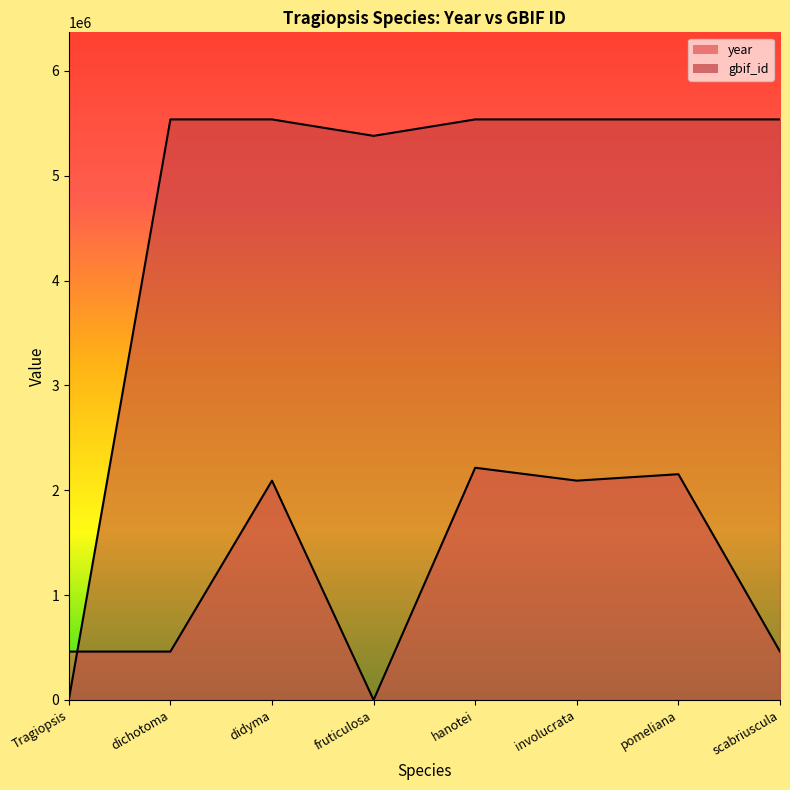

How many interior local peaks does the year series have?

3